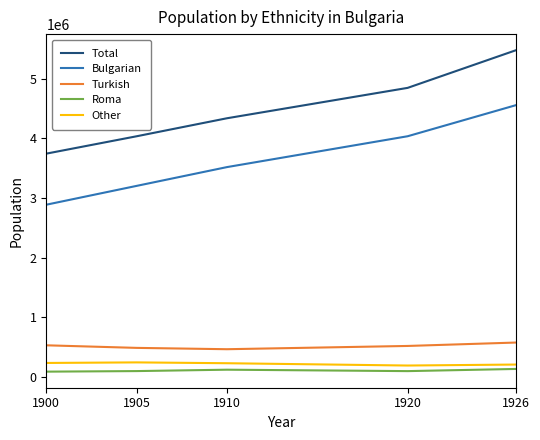

List the labels in order of Bulgarian value, largest first.

1926, 1920, 1910, 1905, 1900